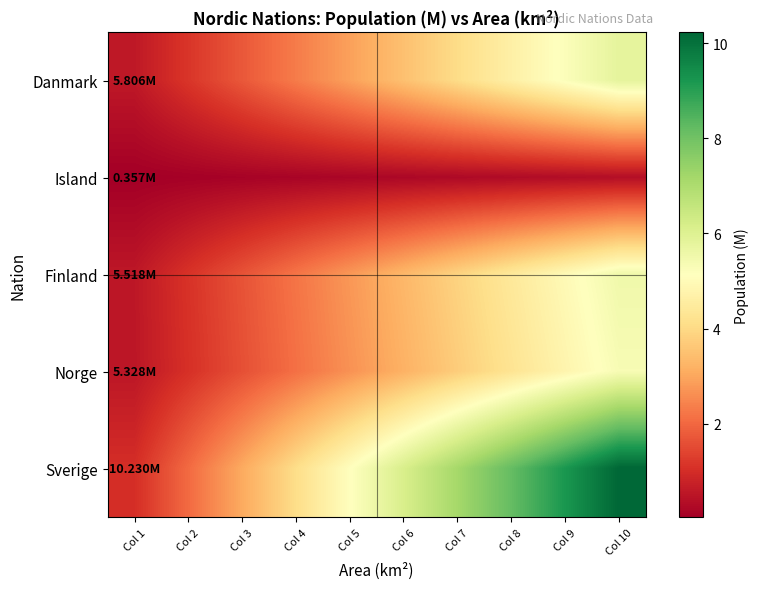

What is the difference between the highest and lowest values at Col 8?

7.9